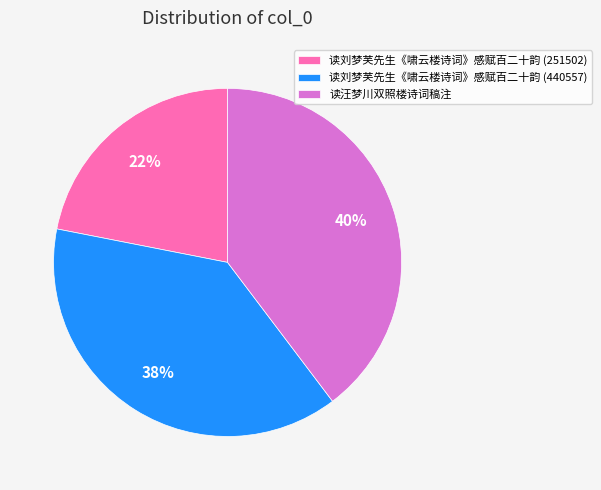

What is the smallest slice in the pie chart?

读刘梦芙先生《啸云楼诗词》感赋百二十韵 (251502)